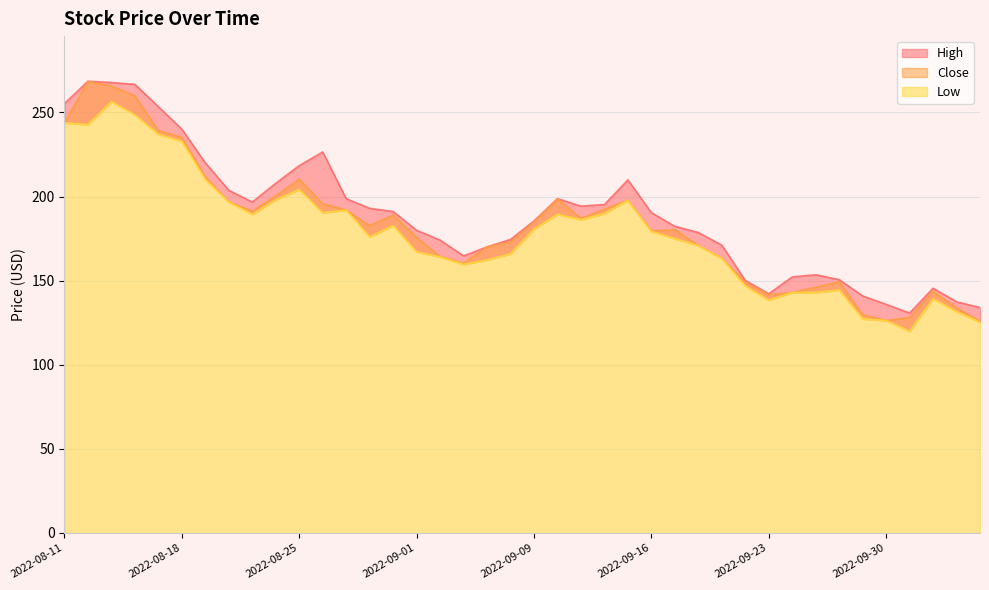

What are all the series names shown in the legend?

High, Close, Low